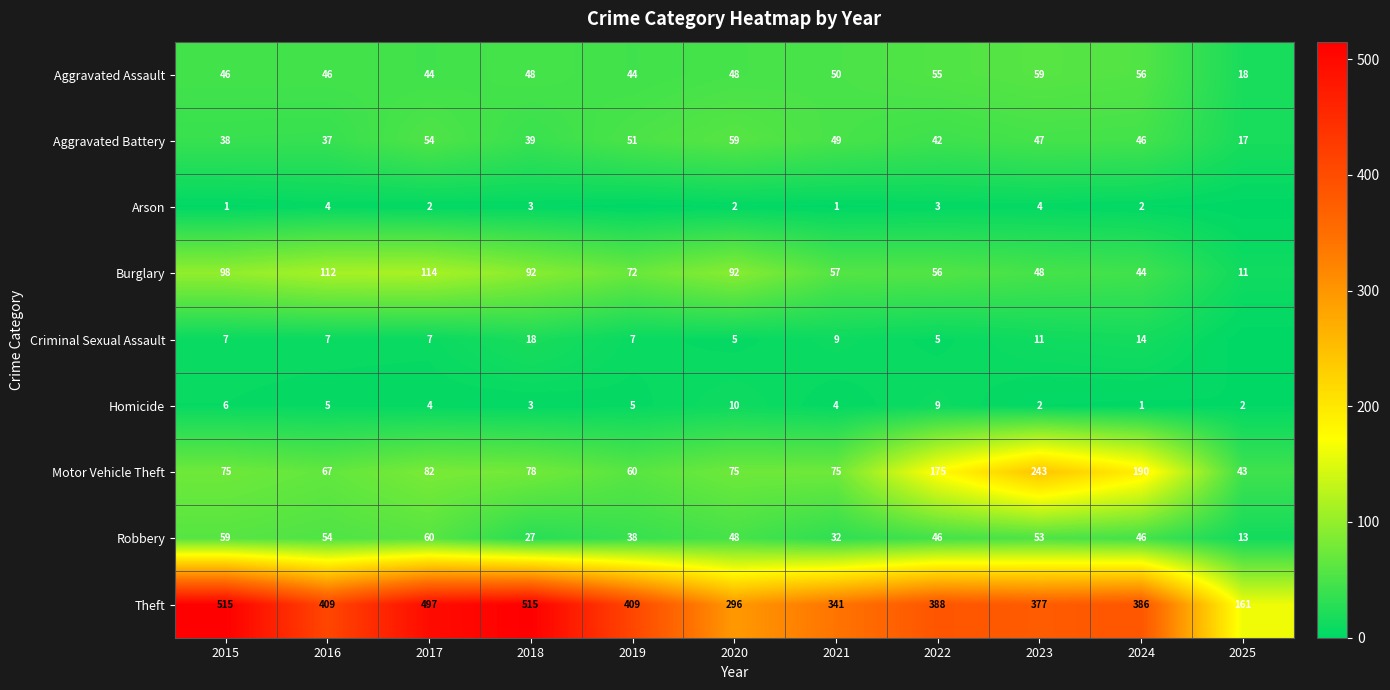

Is the value of Criminal Sexual Assault at 2017 greater than the value of Robbery at 2023?

No